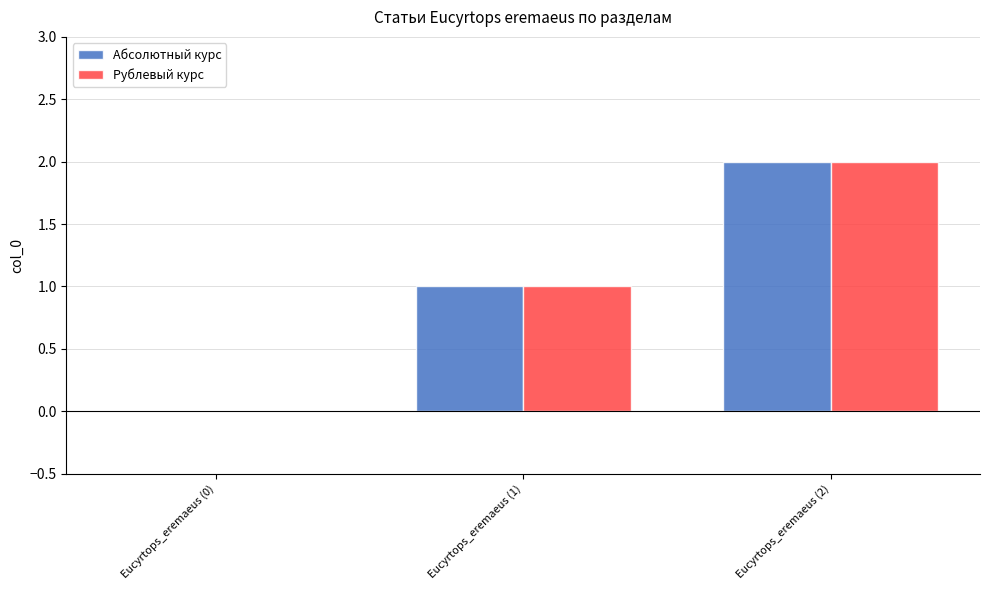

At which category is the sum across all series the highest?

Eucyrtops_eremaeus (2)